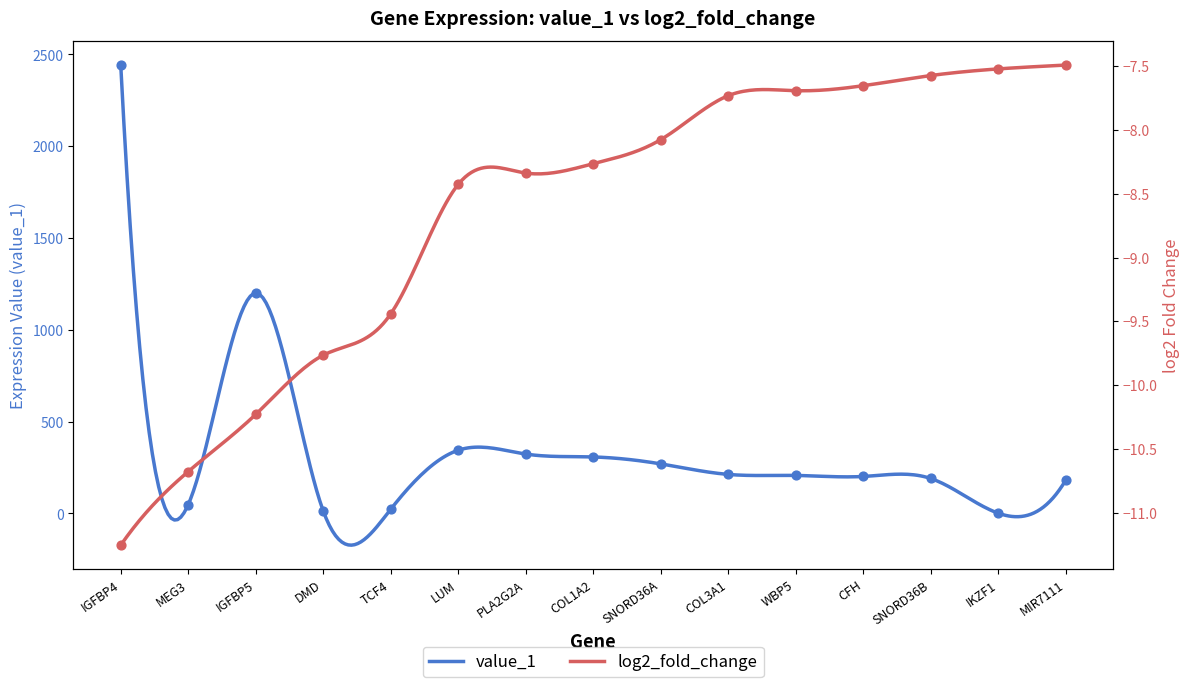

Which series reaches the minimum Y coordinate?

log2_fold_change